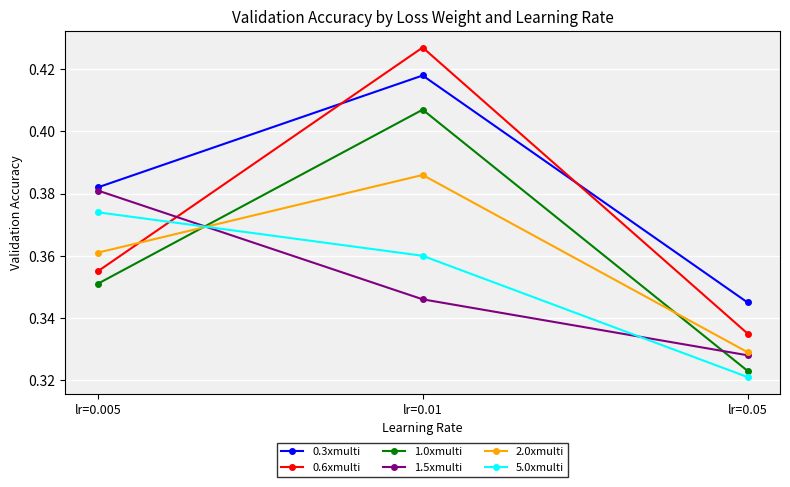

What is the label of the 3rd point from the left?

lr=0.05